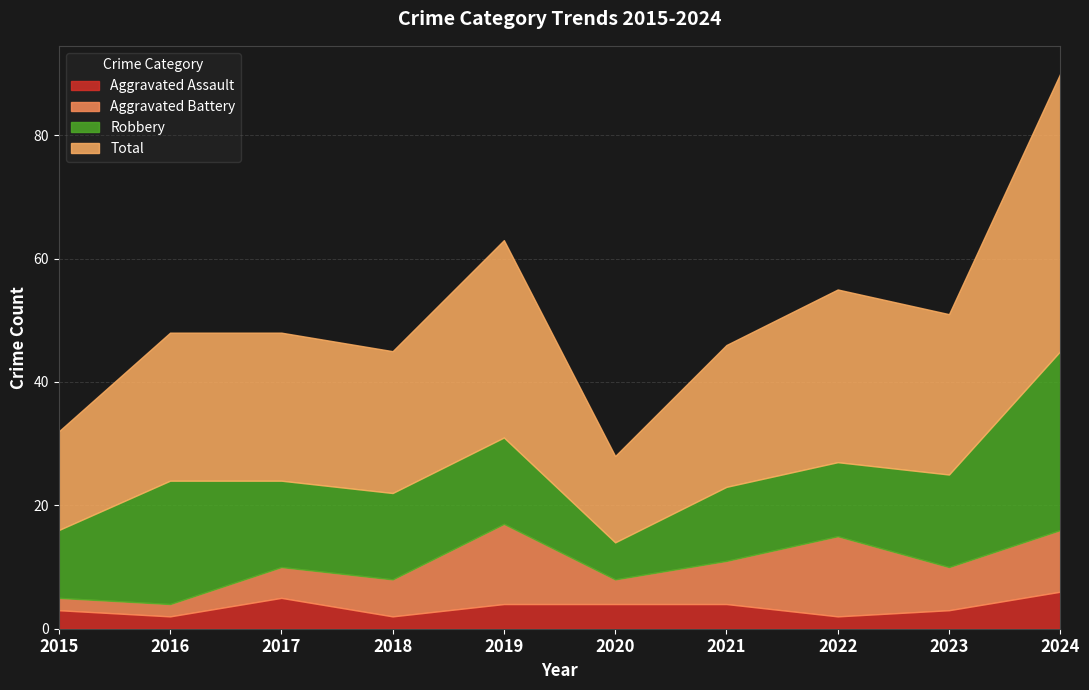

What is the total value across all series at 2022?

55